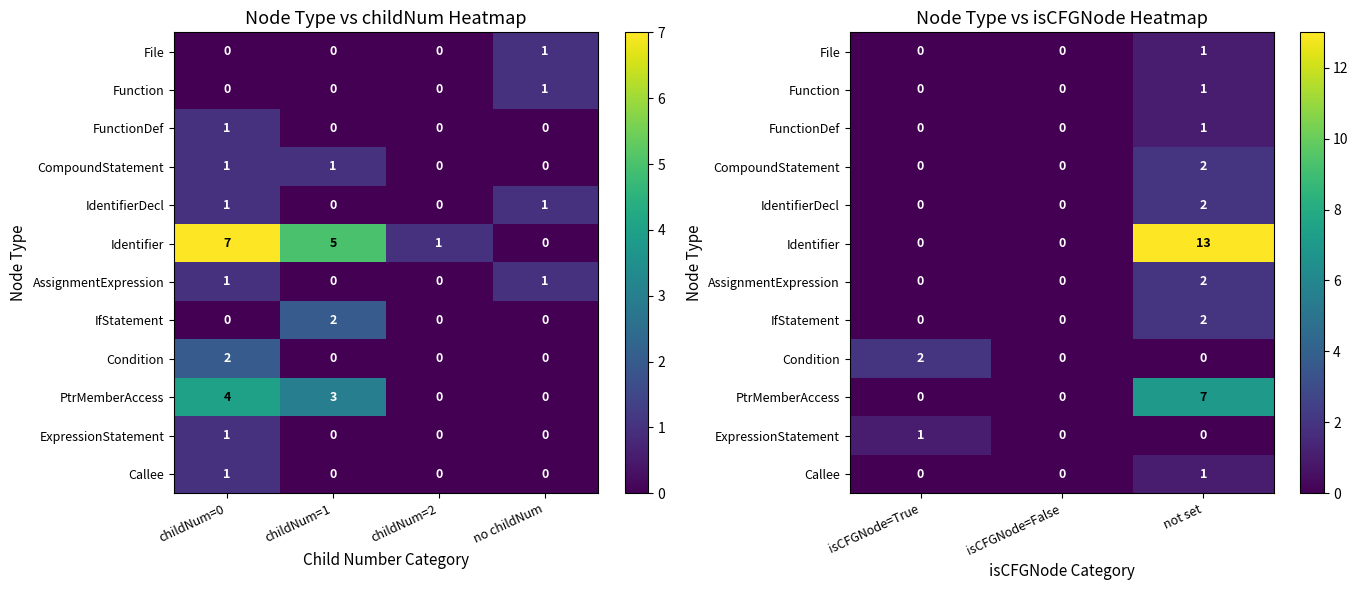

How many distinct data groups are displayed?

12